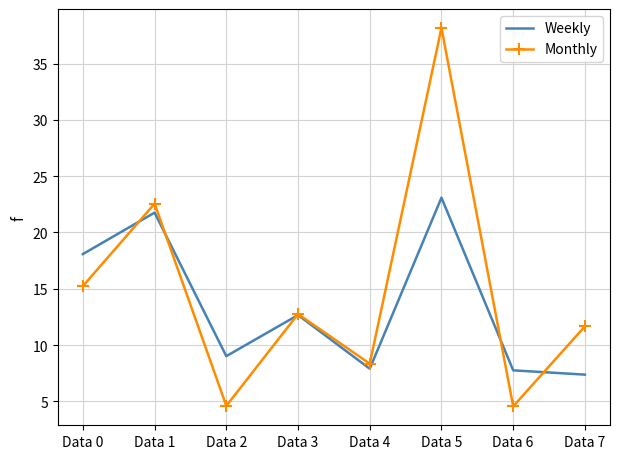

What are all the series names shown in the legend?

Weekly, Monthly